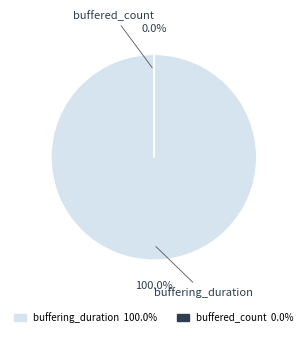

How many slices are in this pie chart?

2